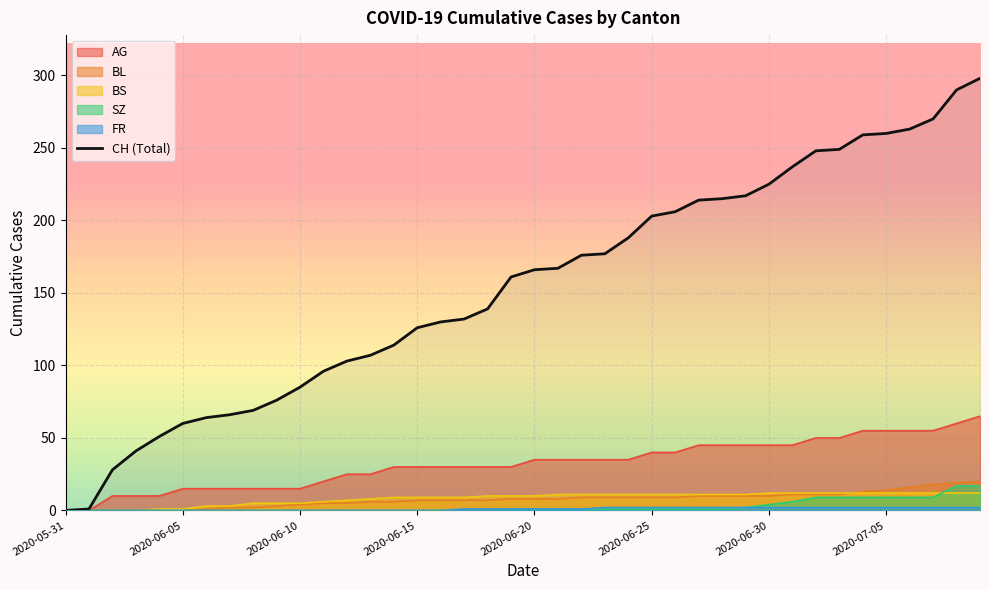

How many positive values are there?

39